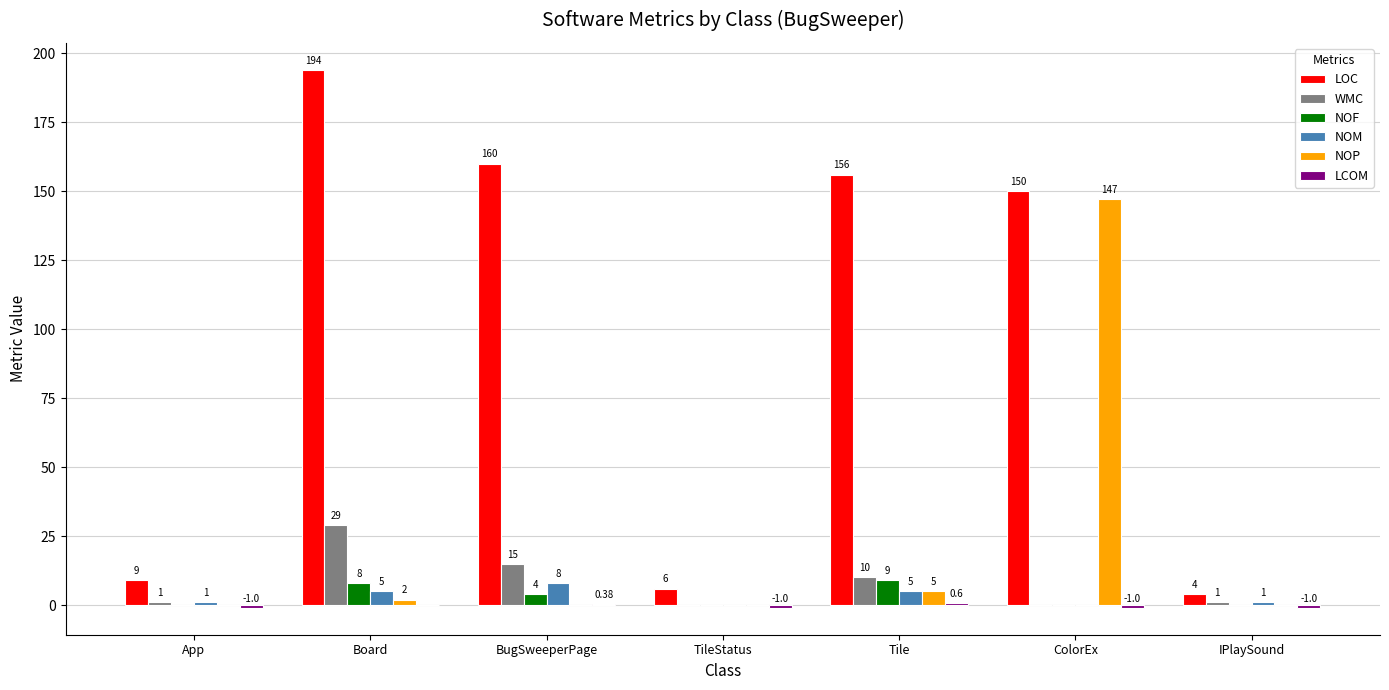

Which series changed the most between App and Board?

LOC